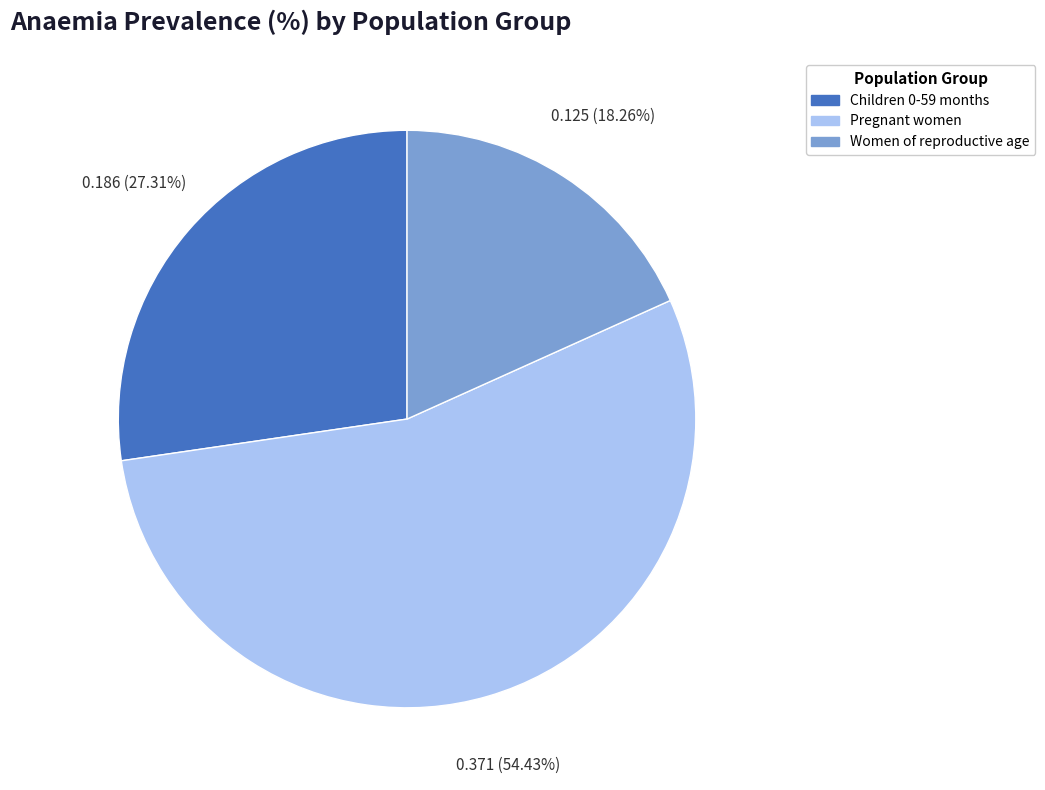

What percentage do Children 0-59 months and Women of reproductive age together represent?

45.6%